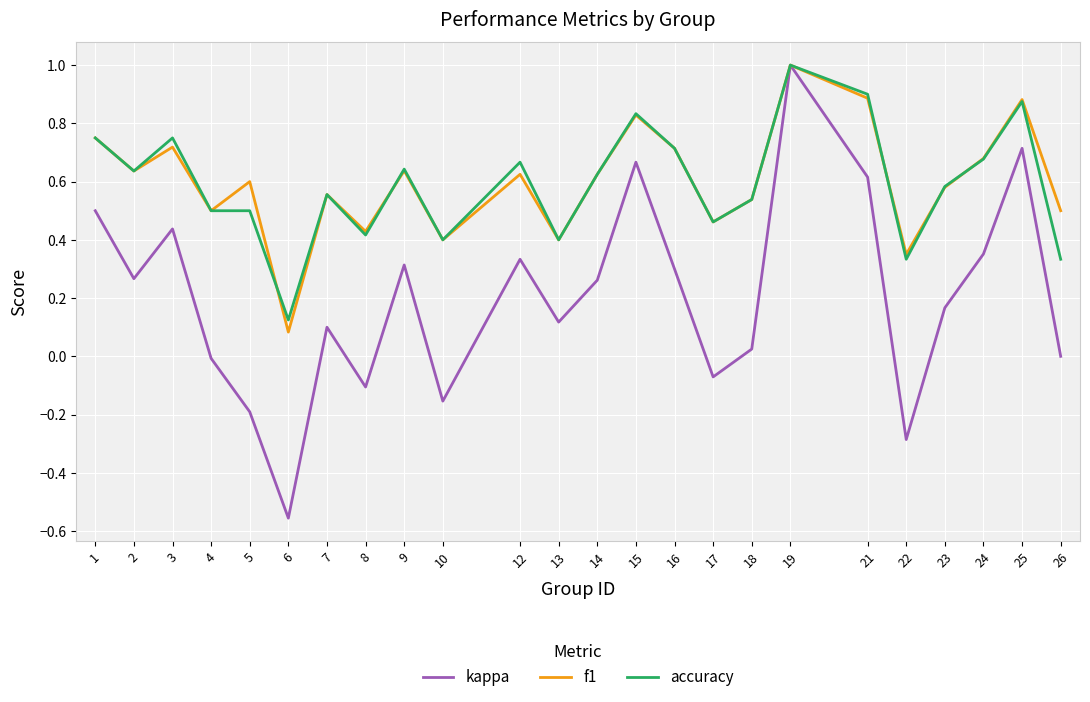

What is the highest value of the kappa series?

1.0